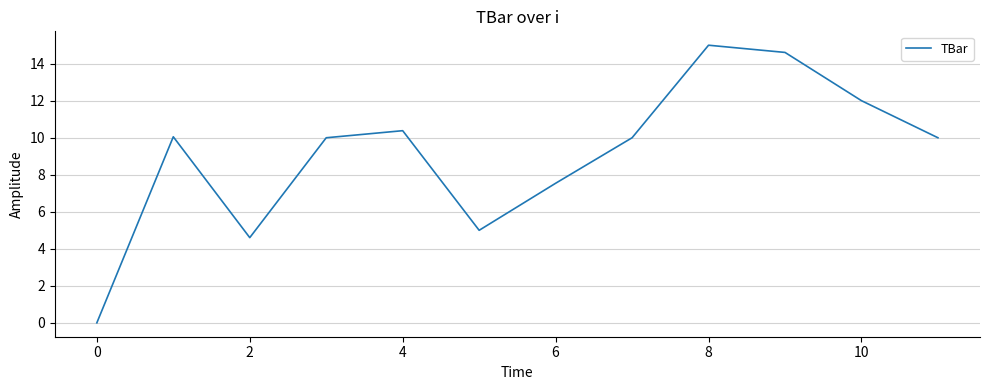

What is the greatest value displayed?

15.0